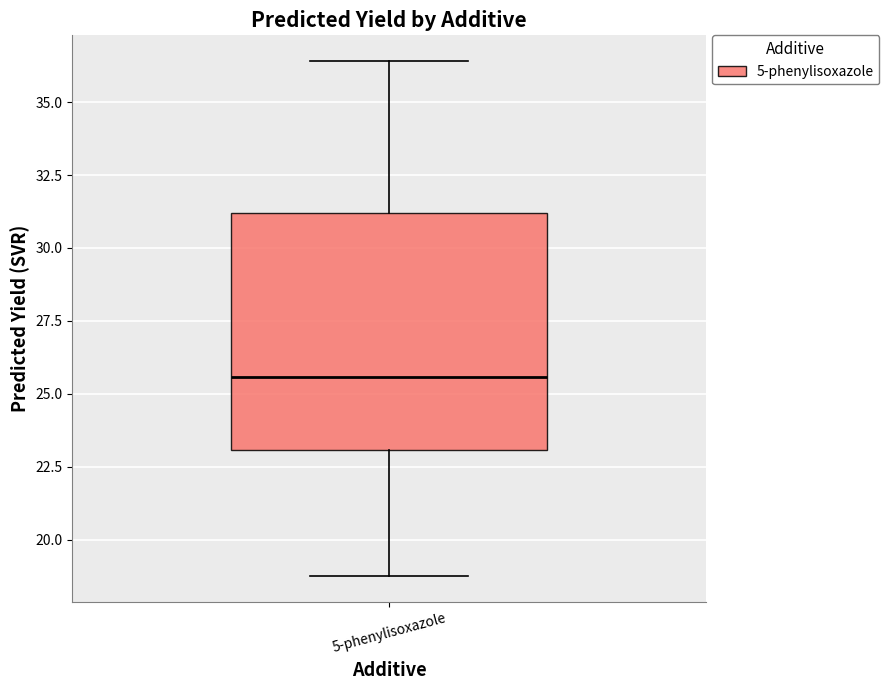

Read this box plot against the y-axis: the position of the median line, the range covered by the box, and the ends of both whiskers. The values are not printed on the chart, so give them approximately, as read against the axis.

median 25.5, box 23.0 to 31.0, whiskers 18.5 to 36.5